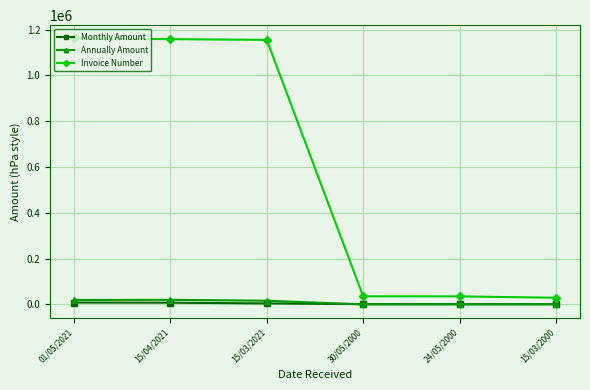

True or false: Invoice Number and Annually Amount cross at least once.

False